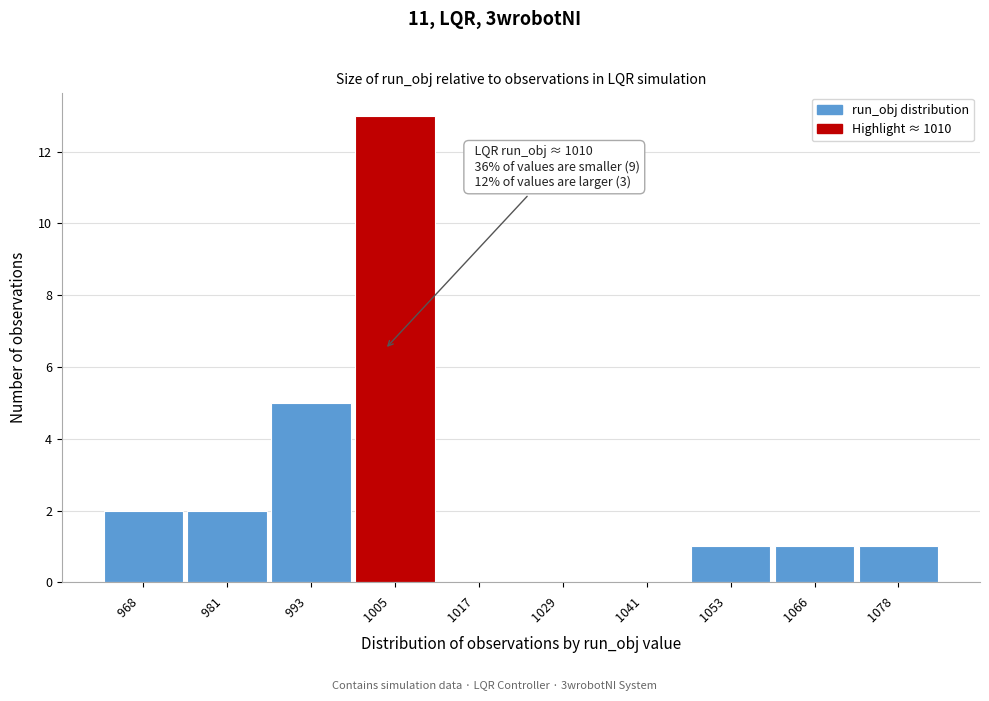

Reading left to right, extract all data points from this chart.

968  =2	981  =2	993  =5	1005  =13	1017  =0	1029  =0	1041  =0	1053  =1	1066  =1	1078  =1